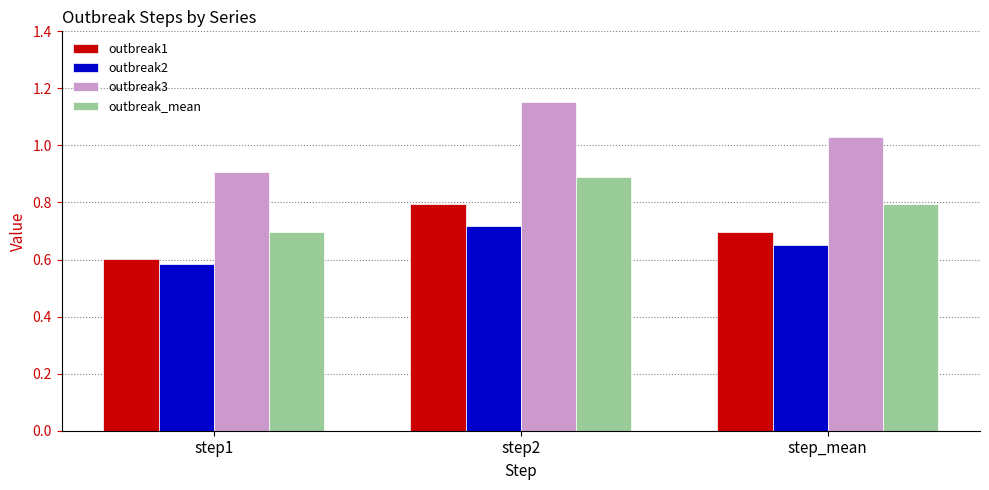

What is the difference between the maximum and minimum values in the outbreak2 series?

0.1